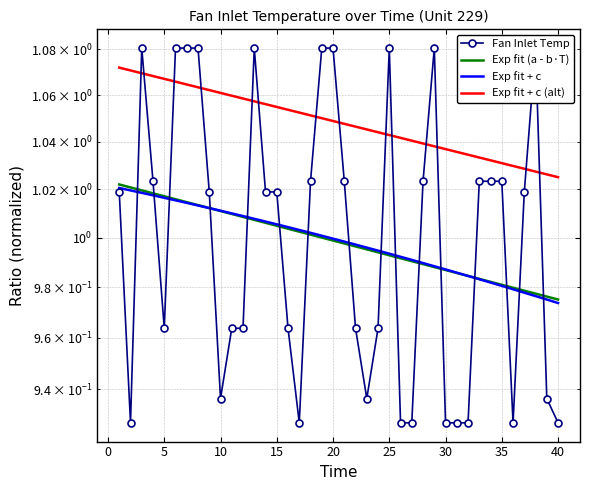

Reading left to right, transcribe all the data shown in this chart.

1=1.0	2=0.9	3=1.1	4=1.0	5=1.0	6=1.1	7=1.1	8=1.1	9=1.0	10=0.9	11=1.0	12=1.0	13=1.1	14=1.0	15=1.0	16=1.0	17=0.9	18=1.0	19=1.1	20=1.1	21=1.0	22=1.0	23=0.9	24=1.0	25=1.1	26=0.9	27=0.9	28=1.0	29=1.1	30=0.9	31=0.9	32=0.9	33=1.0	34=1.0	35=1.0	36=0.9	37=1.0	38=1.1	39=0.9	40=0.9